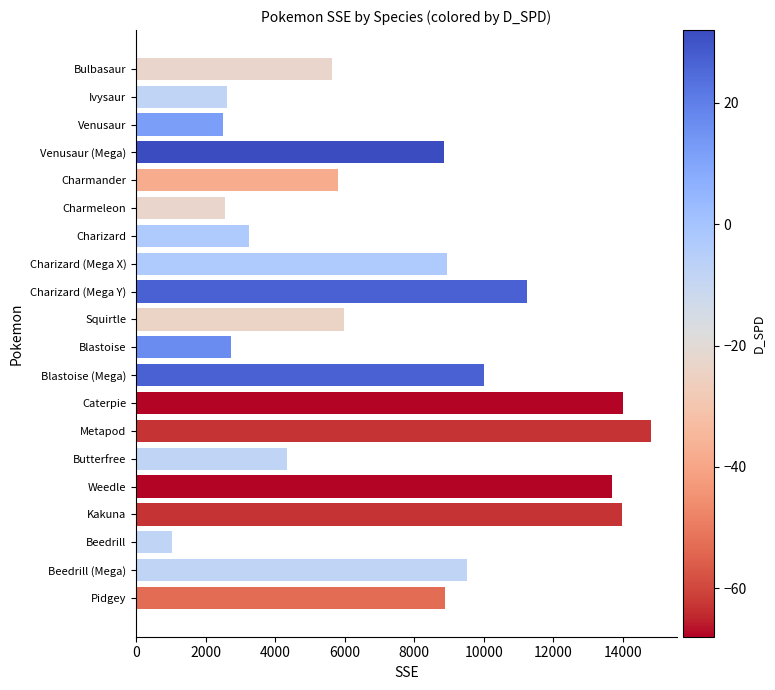

How many distinct data groups are displayed?

1